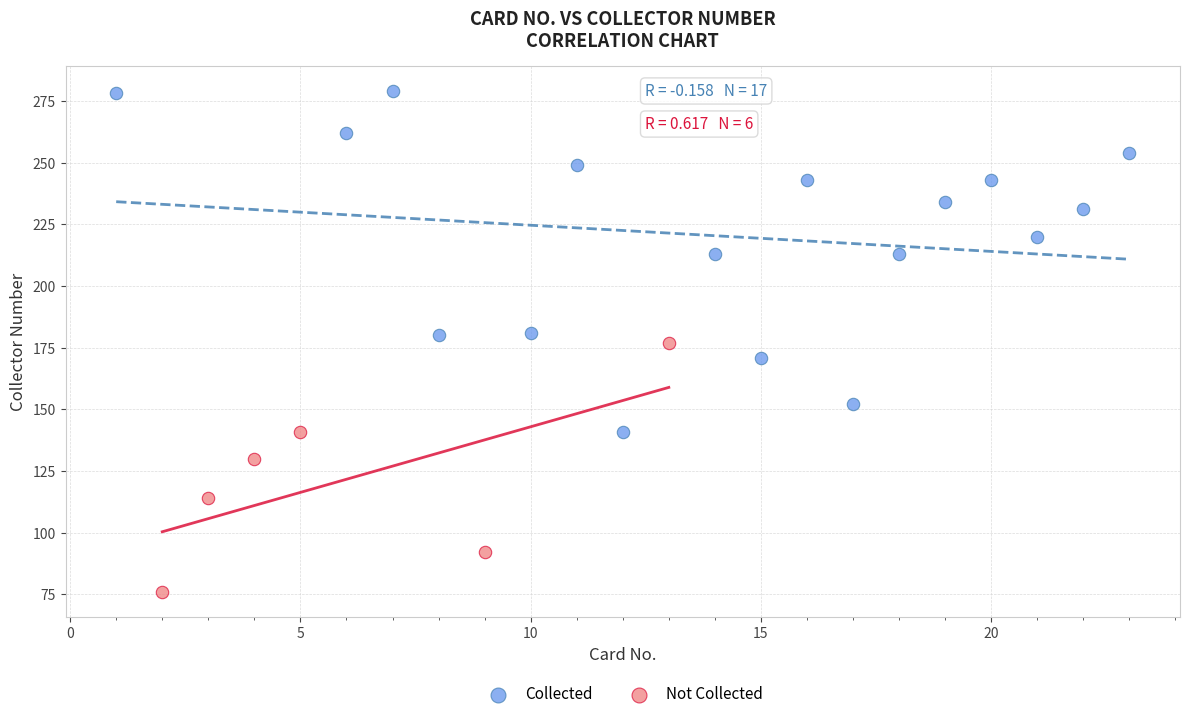

What are all the series names shown in the legend?

Collected, Not Collected